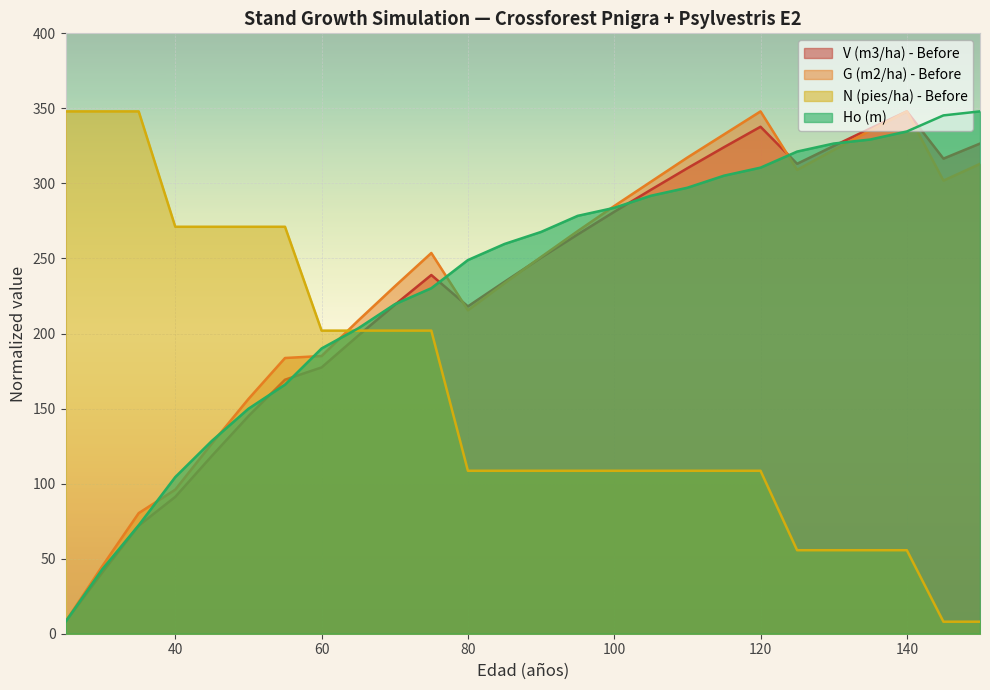

How many lines are shown in the chart?

4